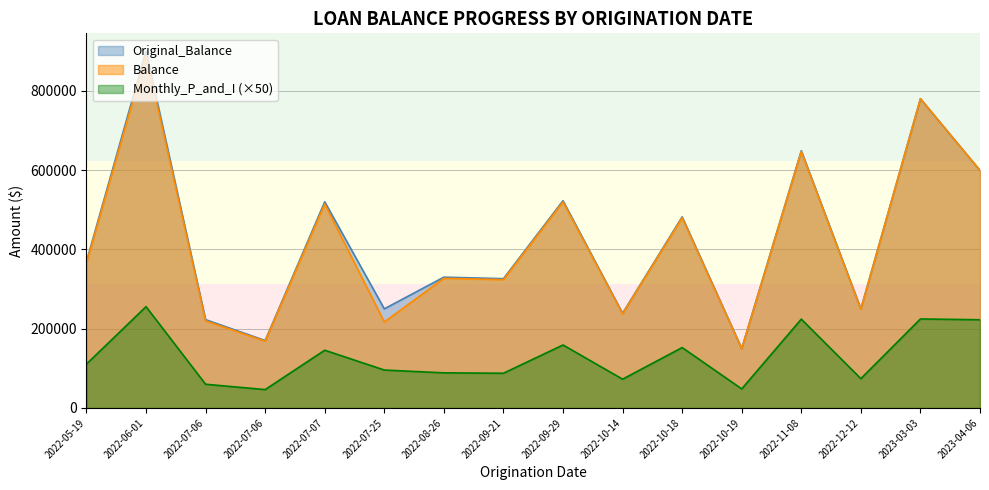

What is the difference between the Balance values at 2022-07-25 and 2022-06-01?

673851.6